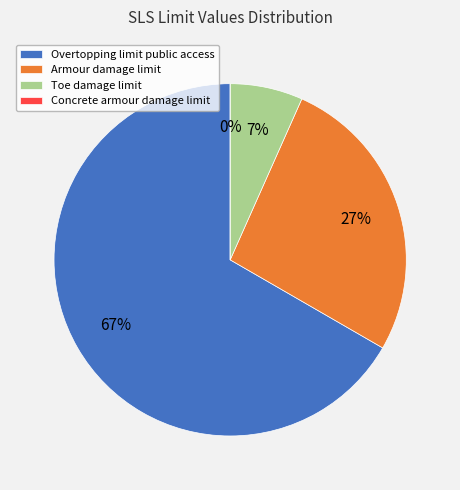

To the nearest percent, what is the average slice percentage?

25%